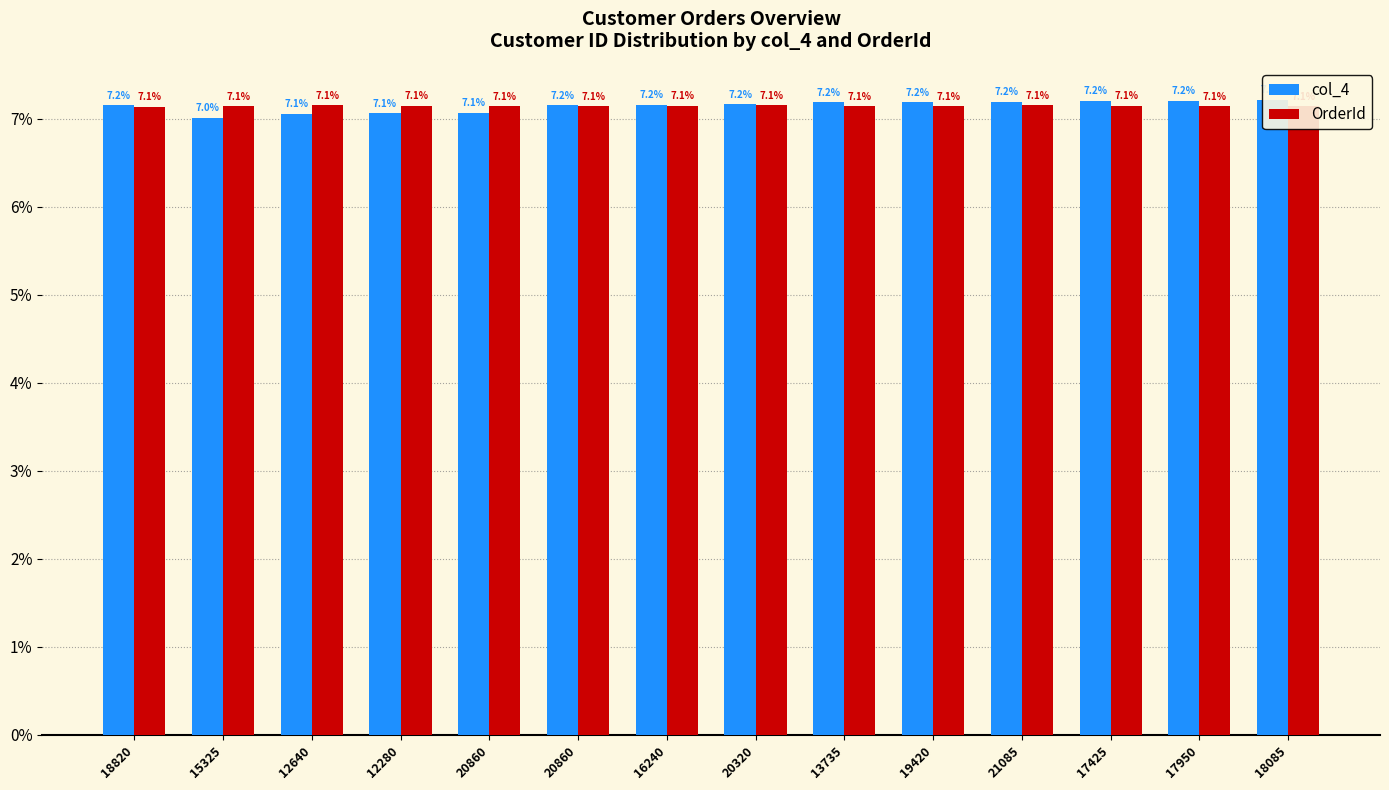

At which label does OrderId reach its minimum?

18820